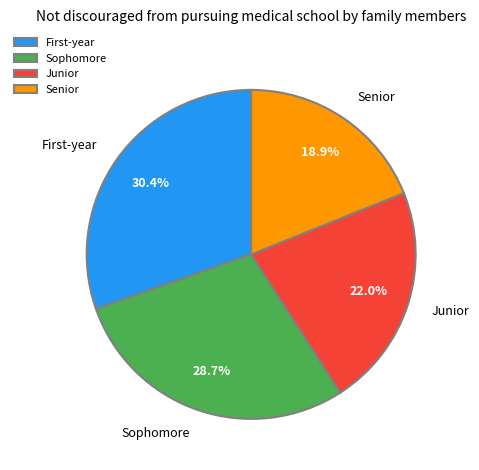

To the nearest percent, what percentage of the pie is Junior?

22%